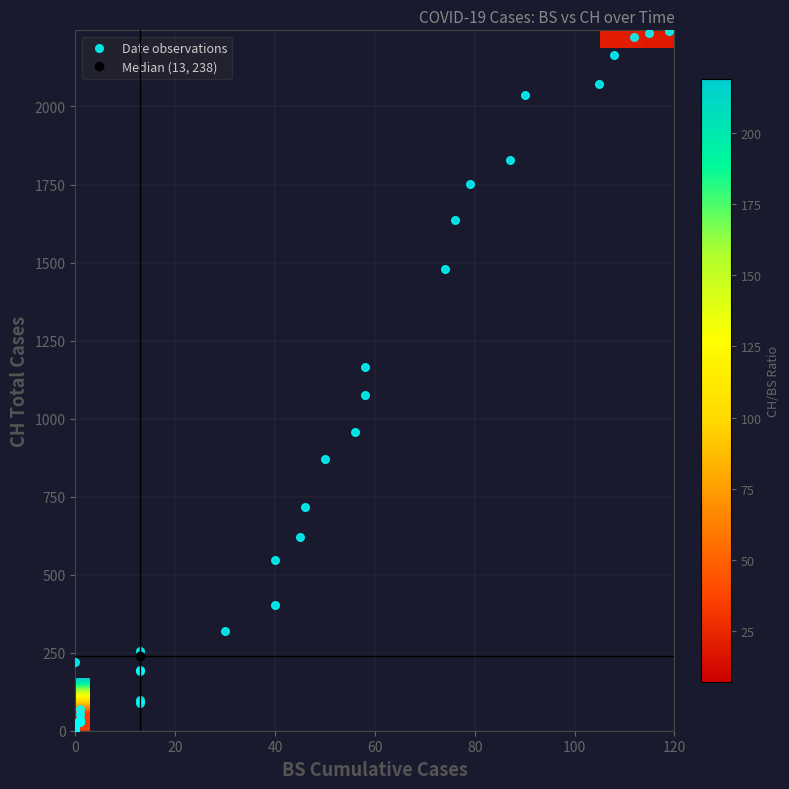

What is the spread (max minus min) of values at 0?

119